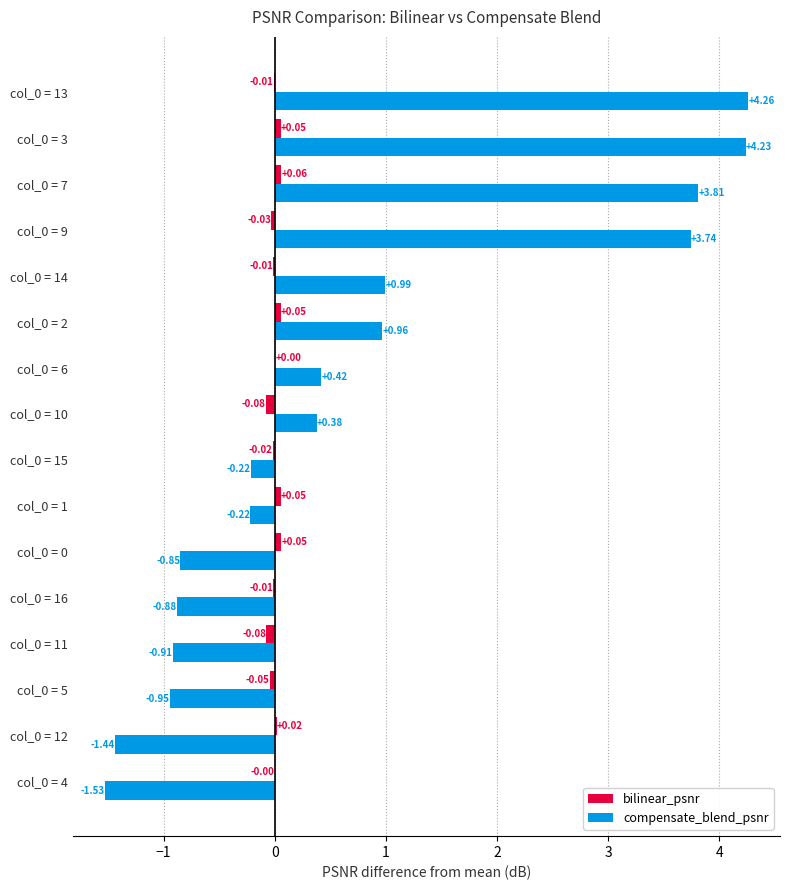

Which series has the largest total across all categories?

compensate_blend_psnr